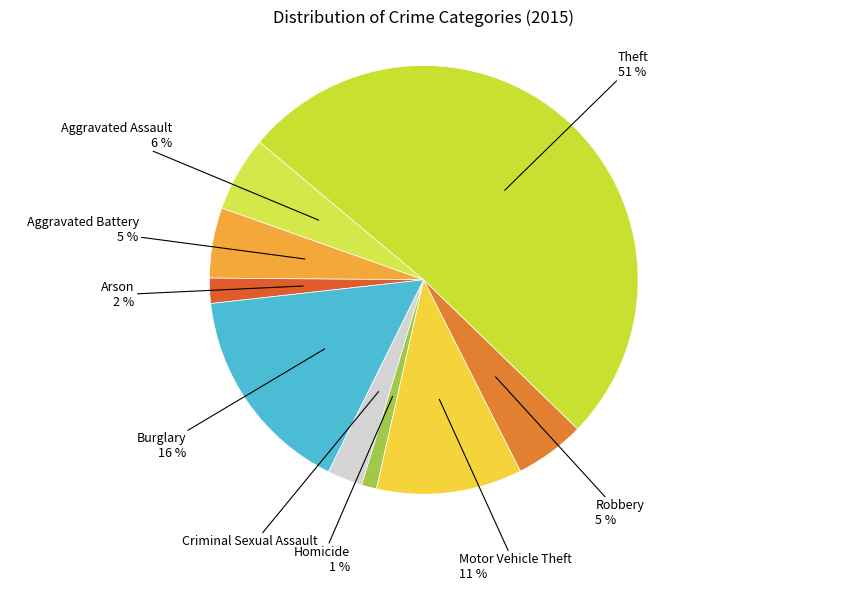

Which slice represents more than half of the pie?

Theft